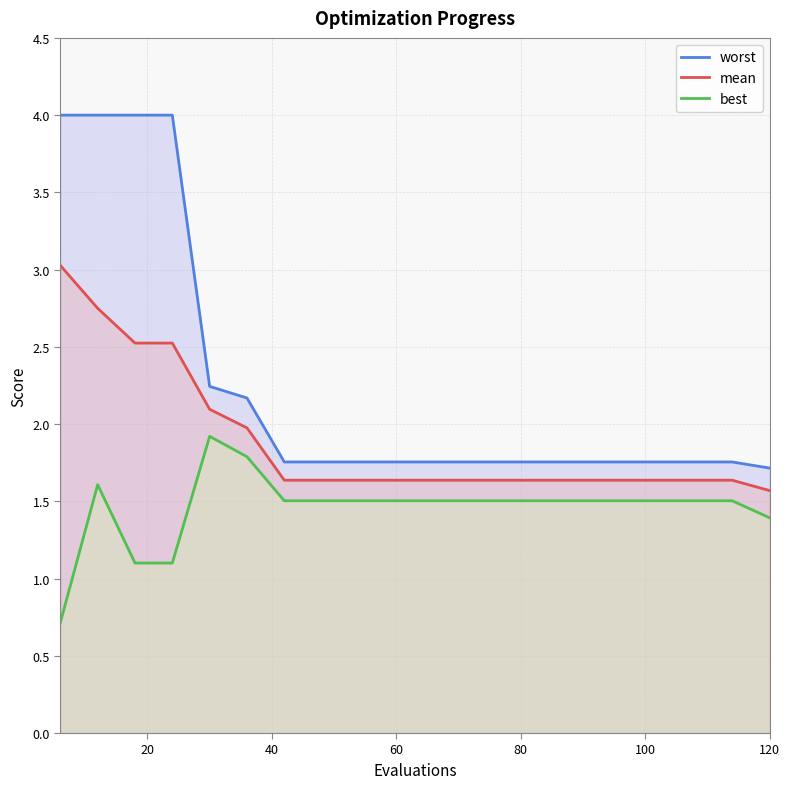

The best series shows 0.8 at 13. True or false?

False